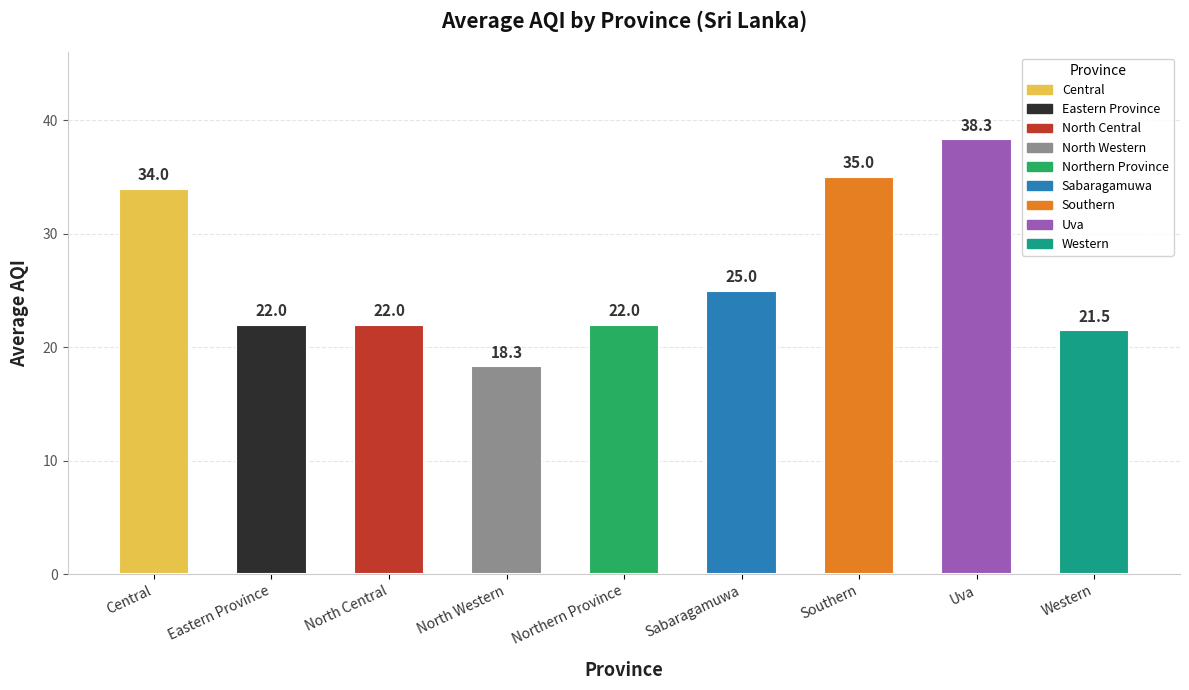

What is the ratio of the value at Uva to the value at Central?

1.1